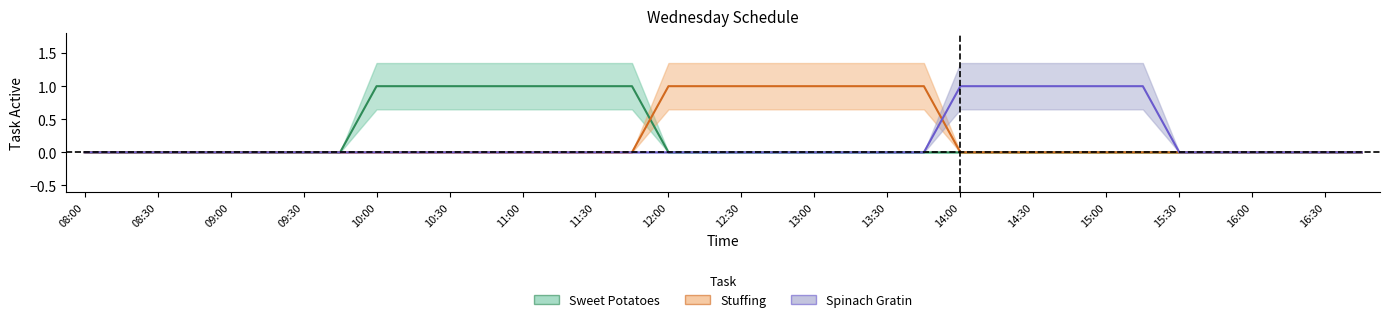

What is the sum of all Stuffing values?

8